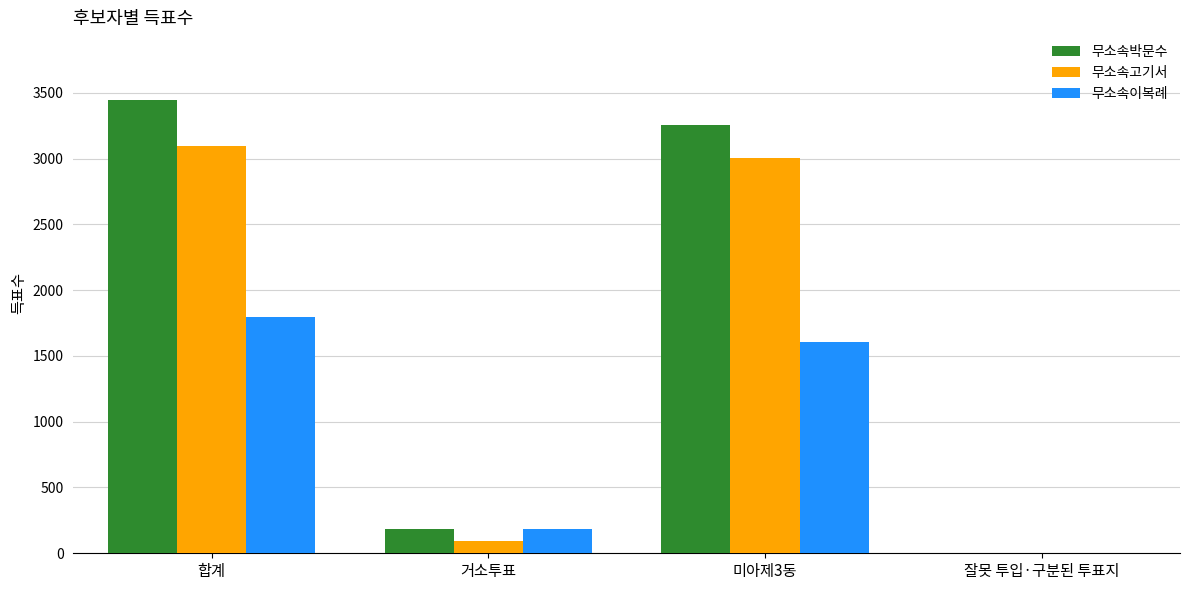

Which category has the highest value across all series?

합계